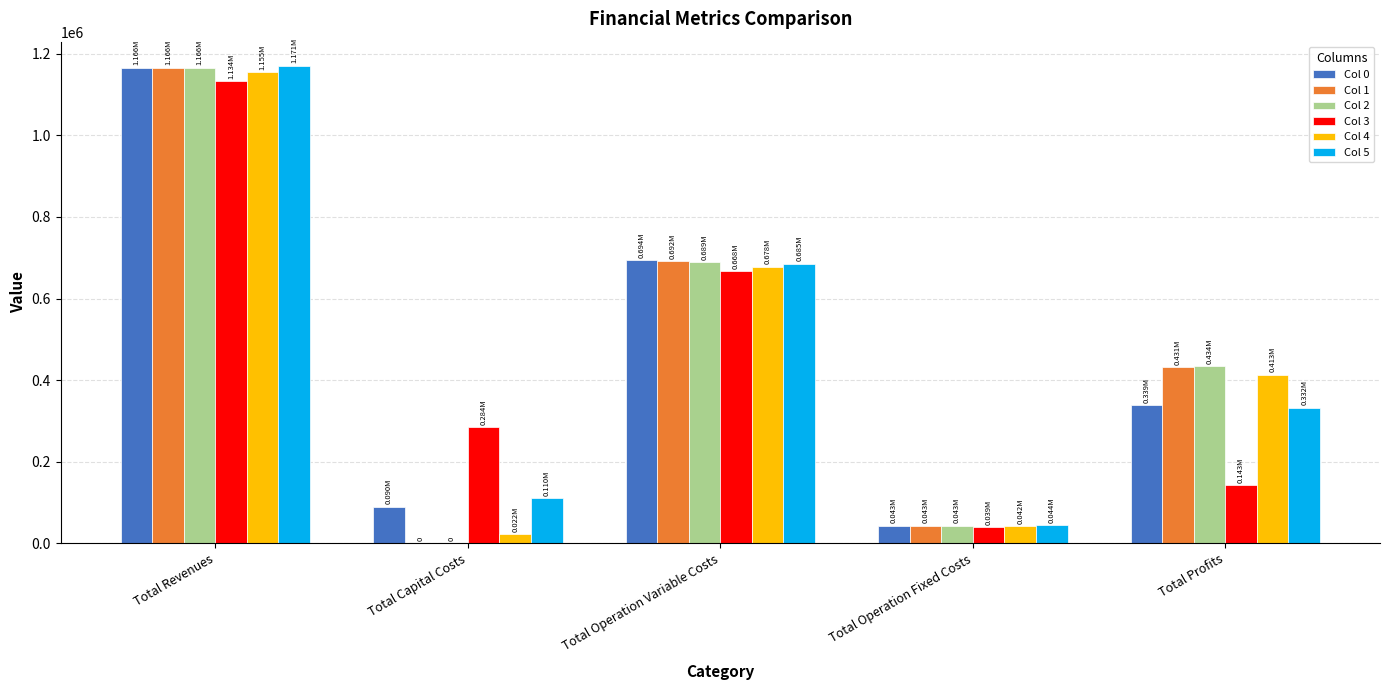

What is the average value of the Col 4 series?

462051.1